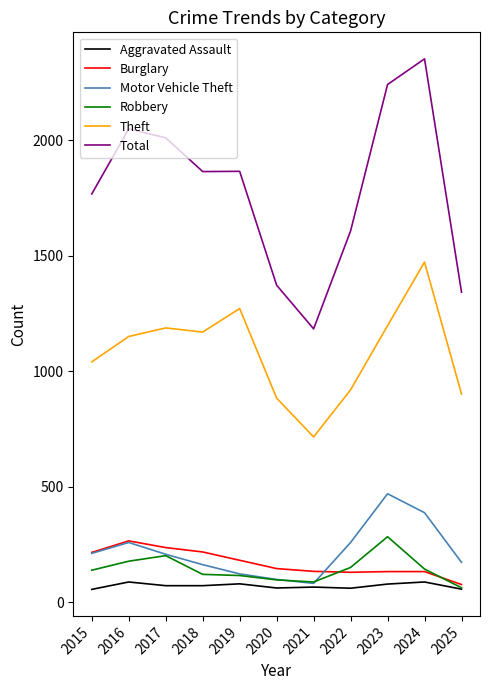

Which series has the largest range (max minus min)?

Total